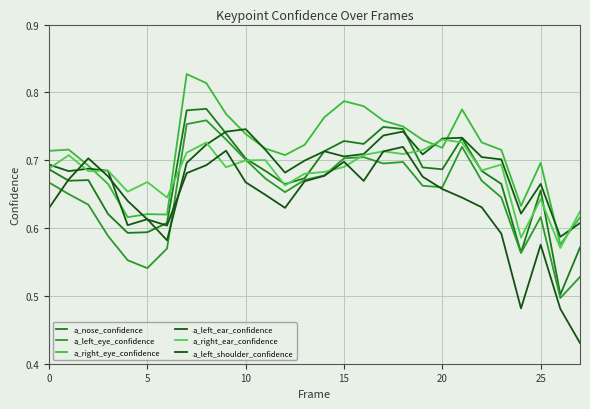

How many lines are shown in the chart?

6